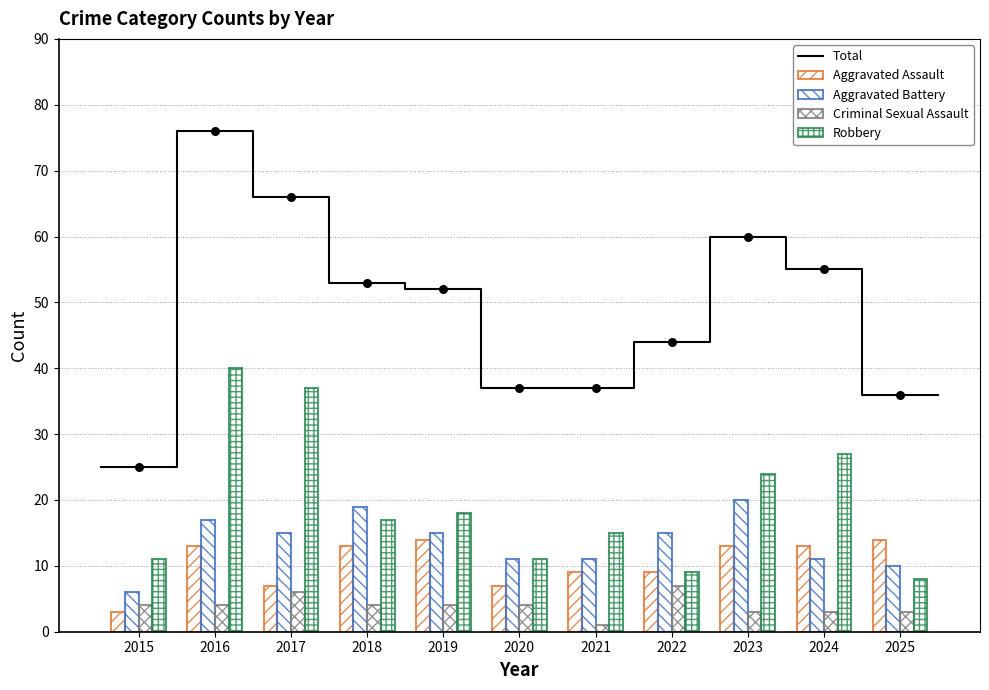

At which category is the sum across all series the highest?

2016